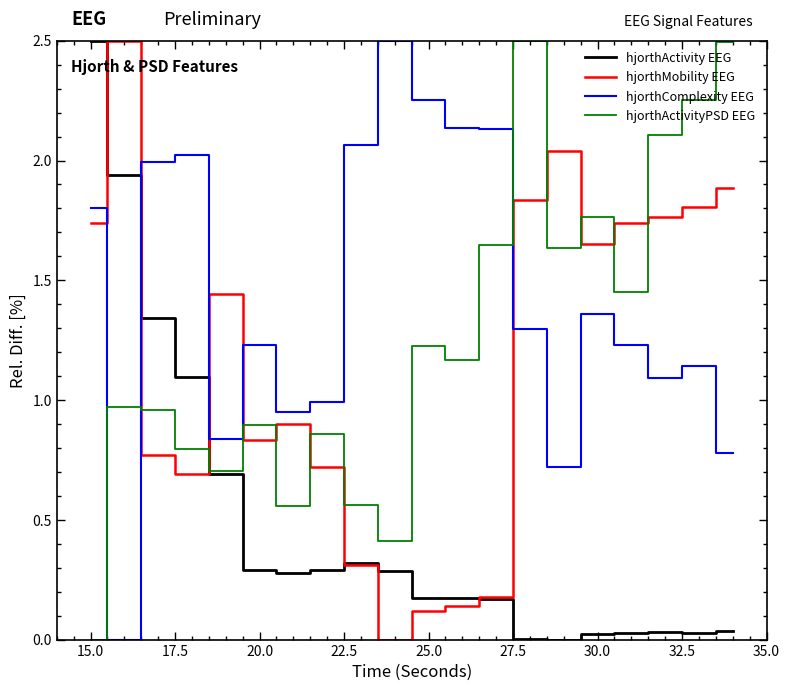

Which series has the largest total across all categories?

hjorthComplexity EEG